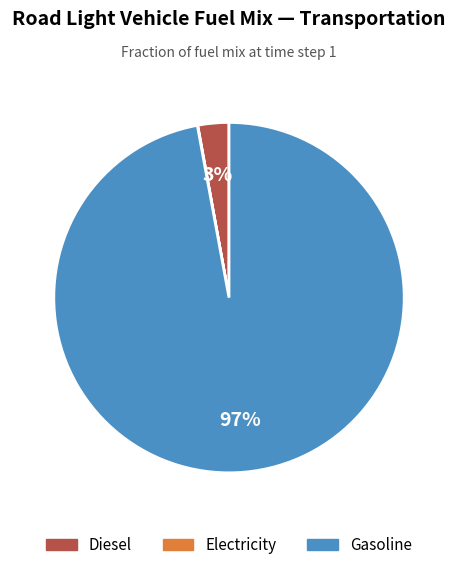

Do Gasoline and Diesel together represent more than half of the pie?

Yes